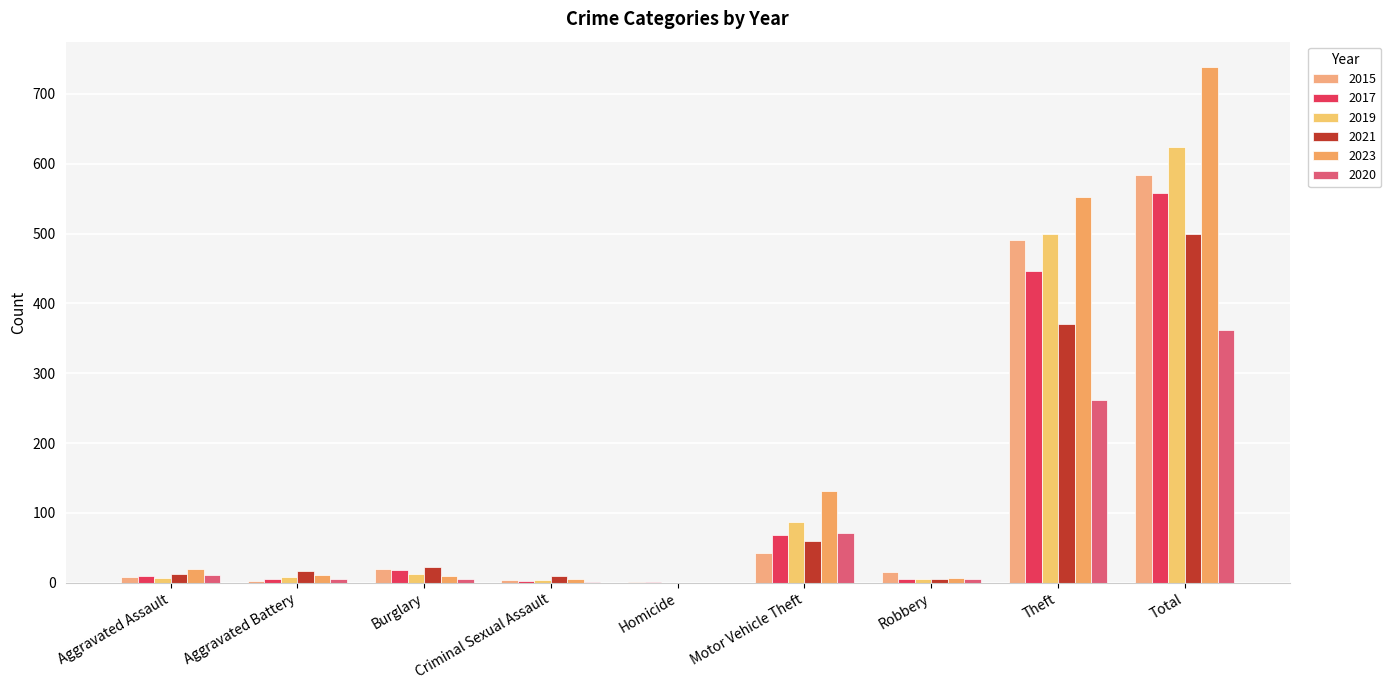

What value does the 2020 series have at Aggravated Assault?

11